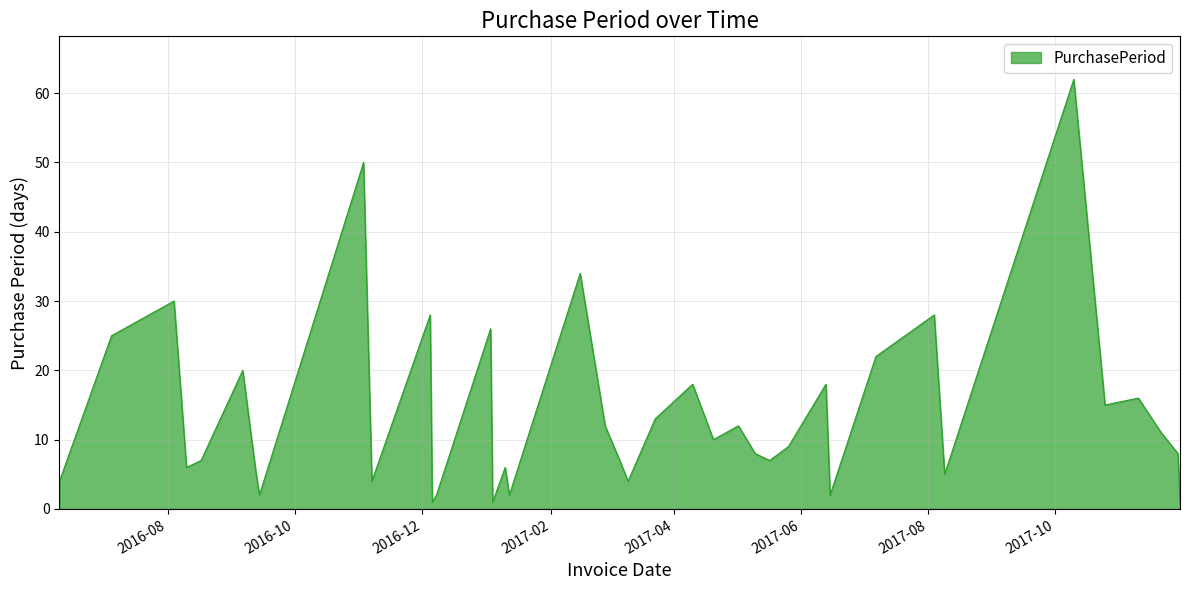

What is the greatest value displayed?

62